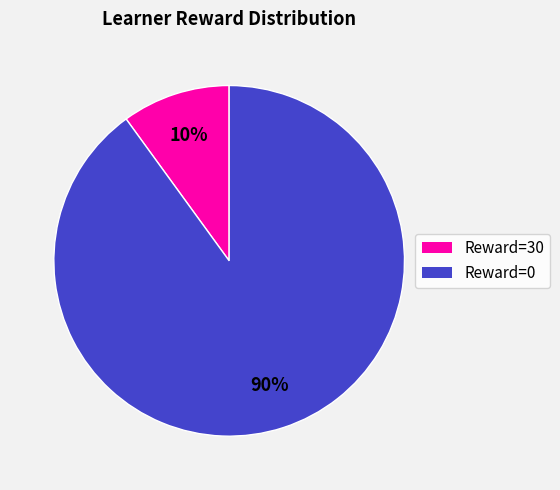

Does any single category account for the majority?

Yes